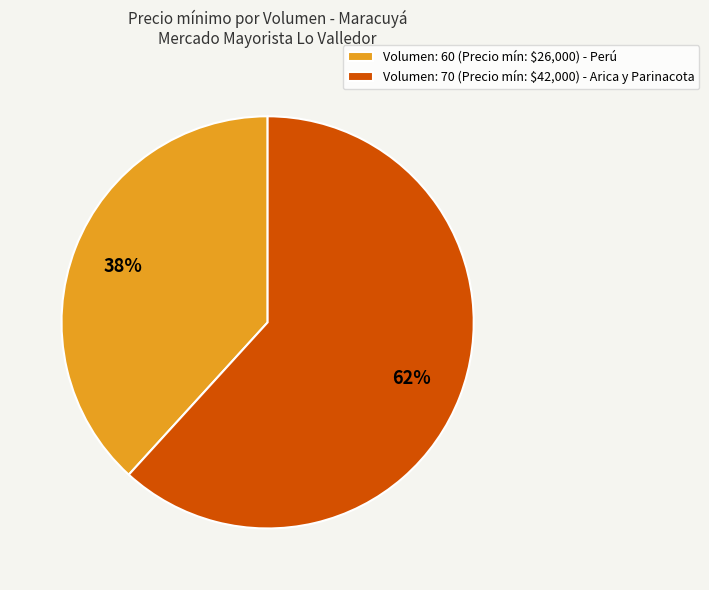

Is it true that Volumen: 70 (Precio mín: $42,000) - Arica y Parinacota is 62% of the pie?

True